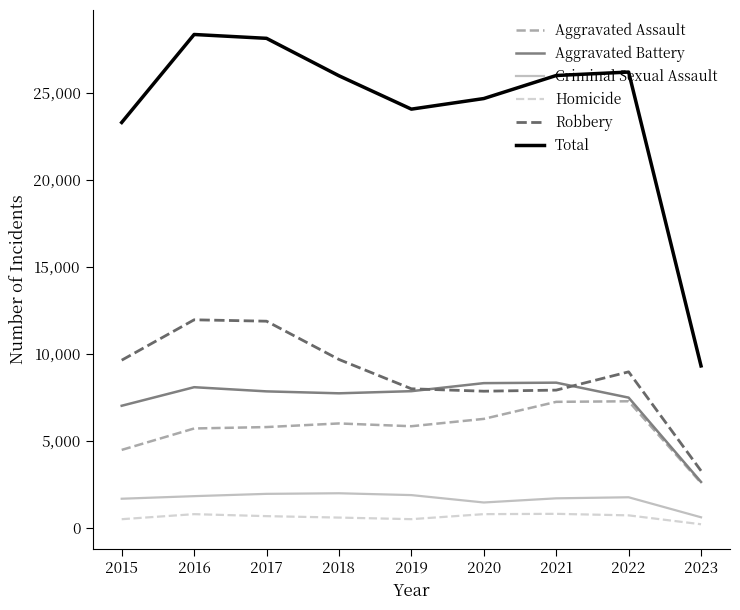

List the series in order of their peak value, lowest first.

Homicide, Criminal Sexual Assault, Aggravated Assault, Aggravated Battery, Robbery, Total